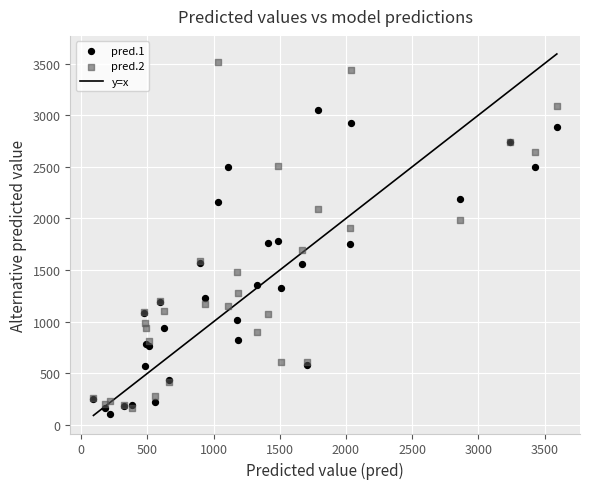

Which series reaches the maximum Y coordinate?

pred.2